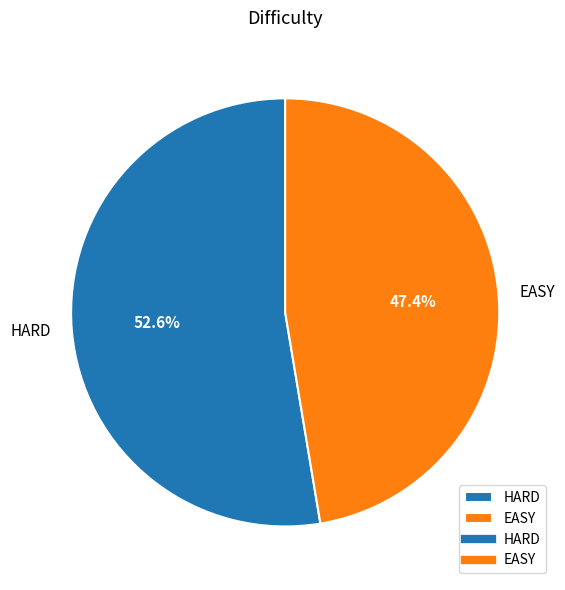

To the nearest percent, what percentage of the pie is EASY?

47%